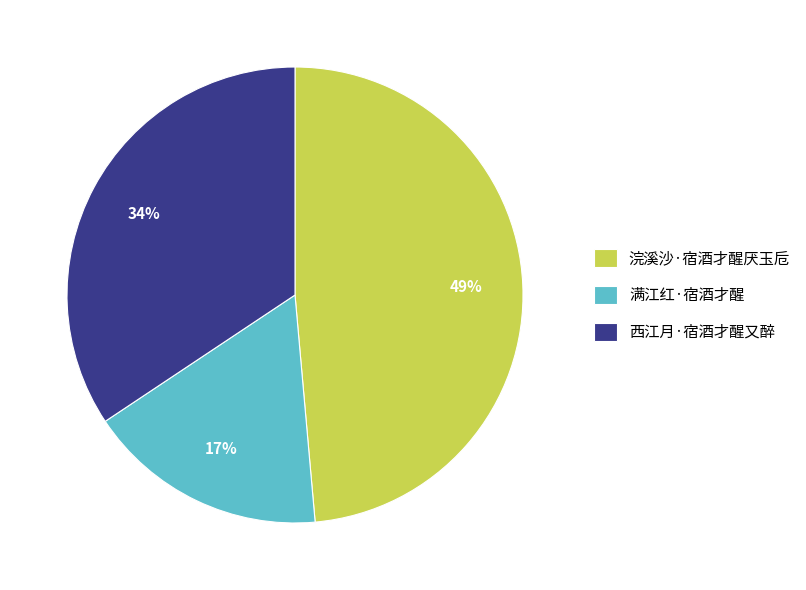

True or false: 满江红·宿酒才醒 accounts for 17% of the total.

True